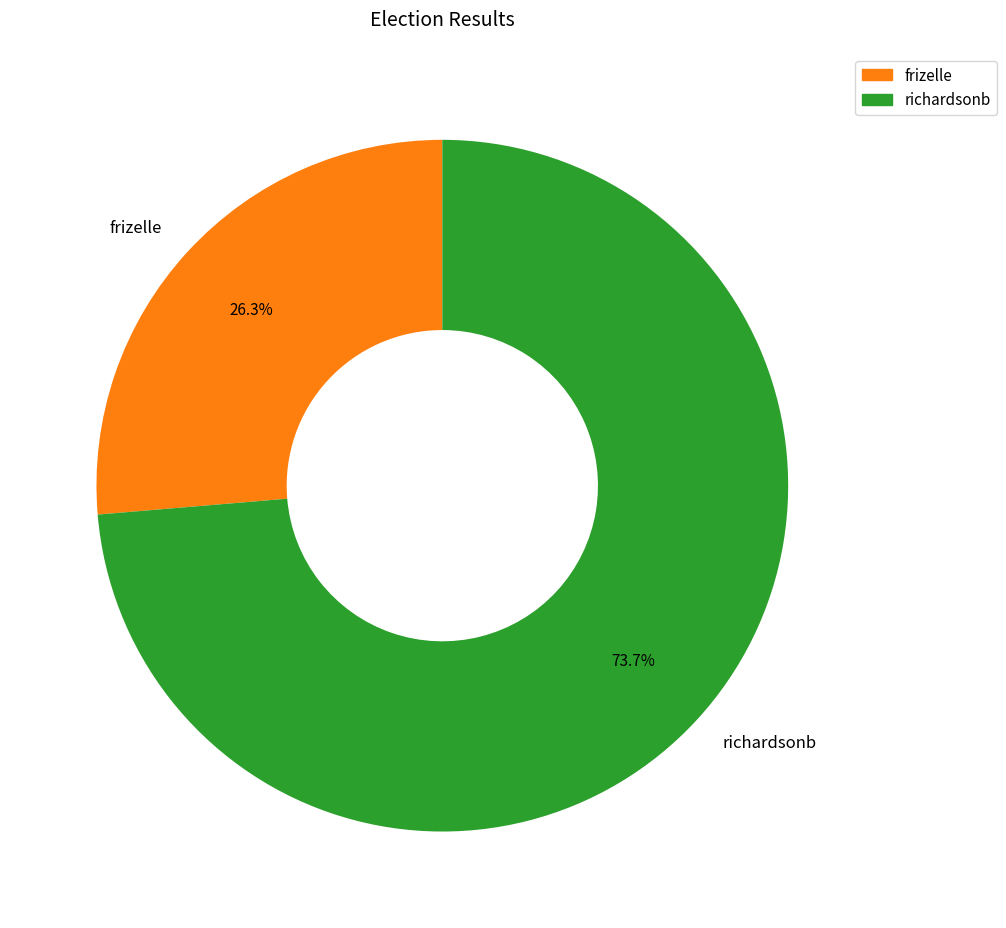

Does any single category account for the majority?

Yes